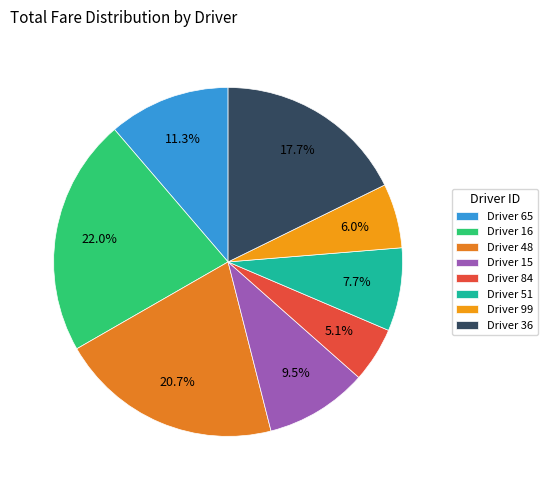

Count the number of slices in the pie.

8